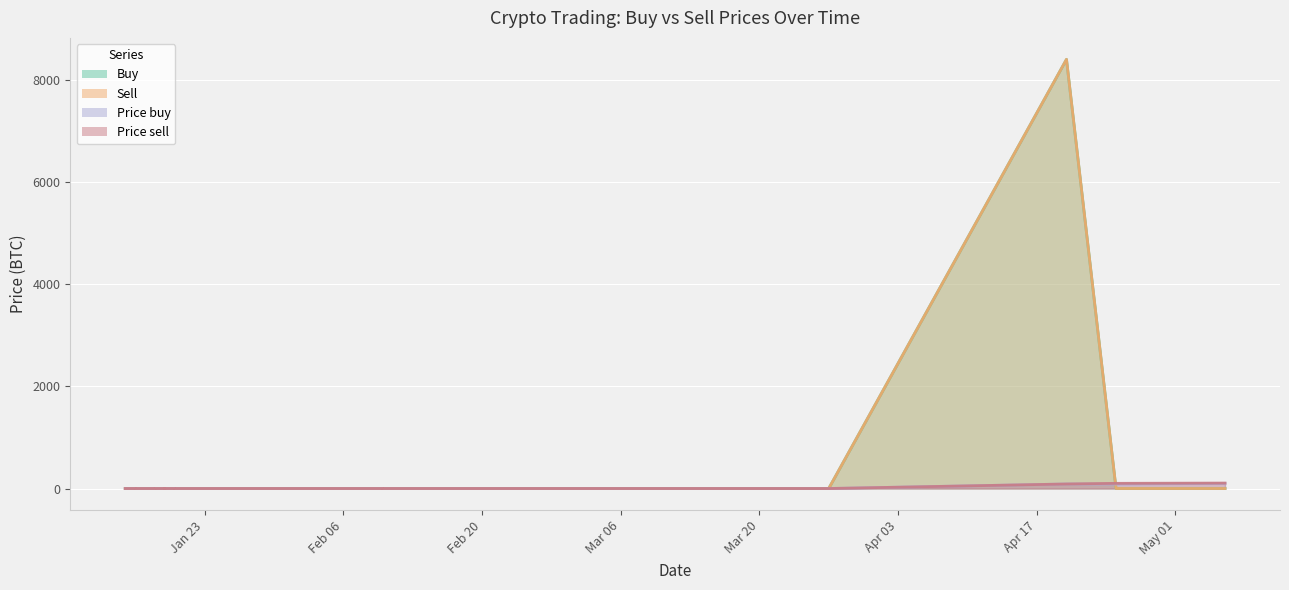

How many data points does each series have?

23